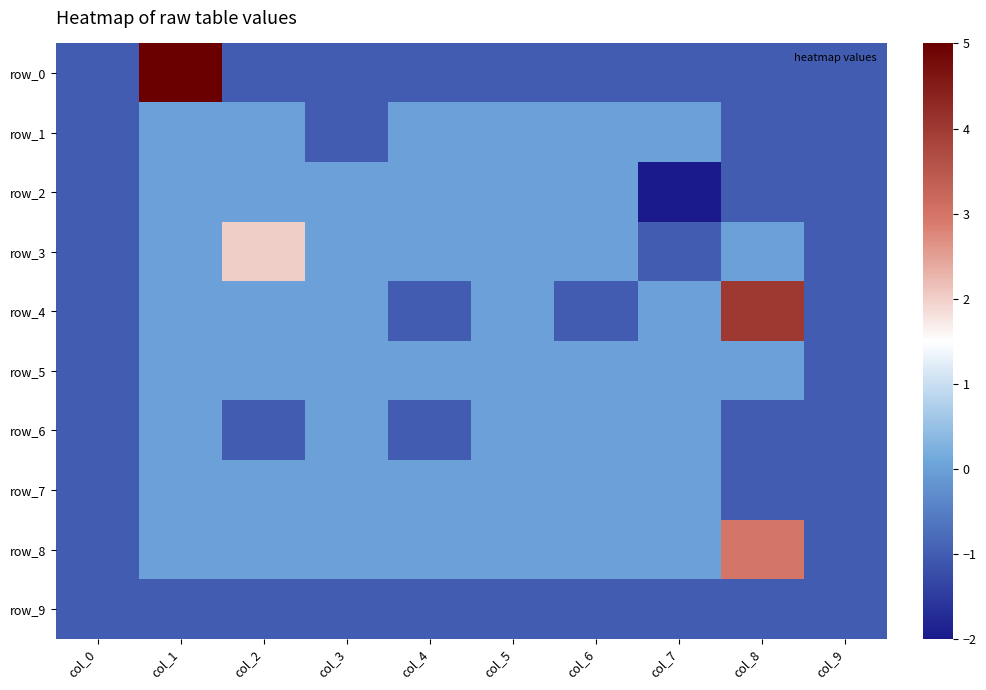

The row_0 series shows 0 at col_5. True or false?

False